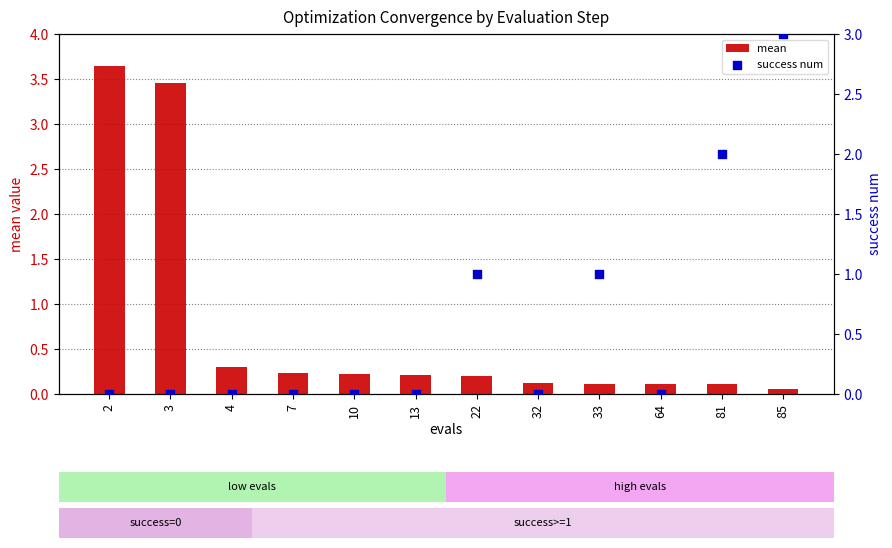

At which category is the sum across all series the highest?

2